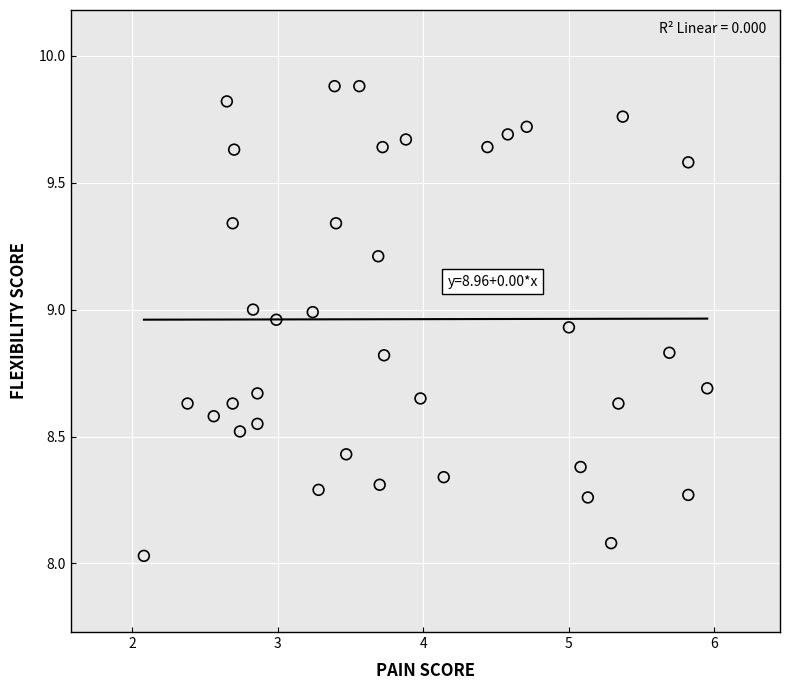

What is the range of X values (max minus min)?

3.9